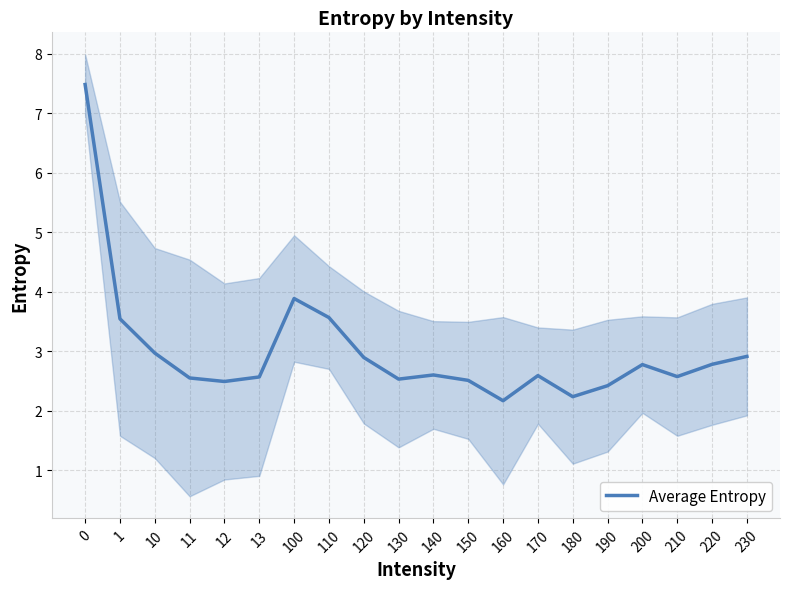

What is the value of the 3rd point from the left?

3.0